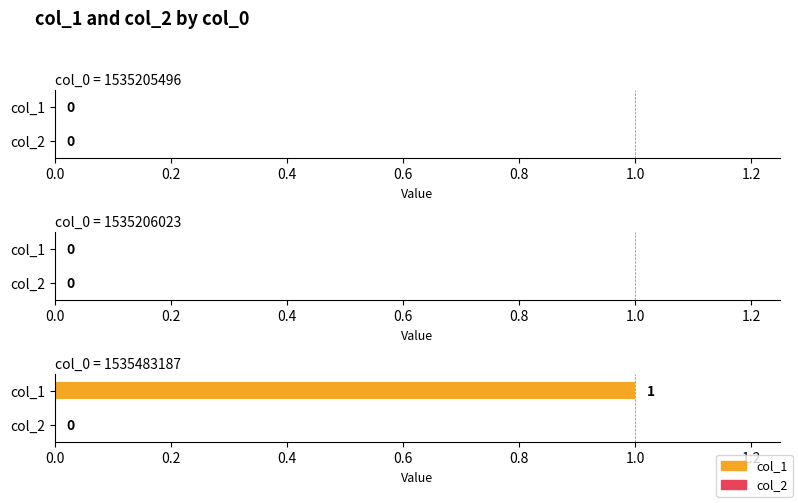

Are the bars grouped side by side (vs. stacked)?

Yes